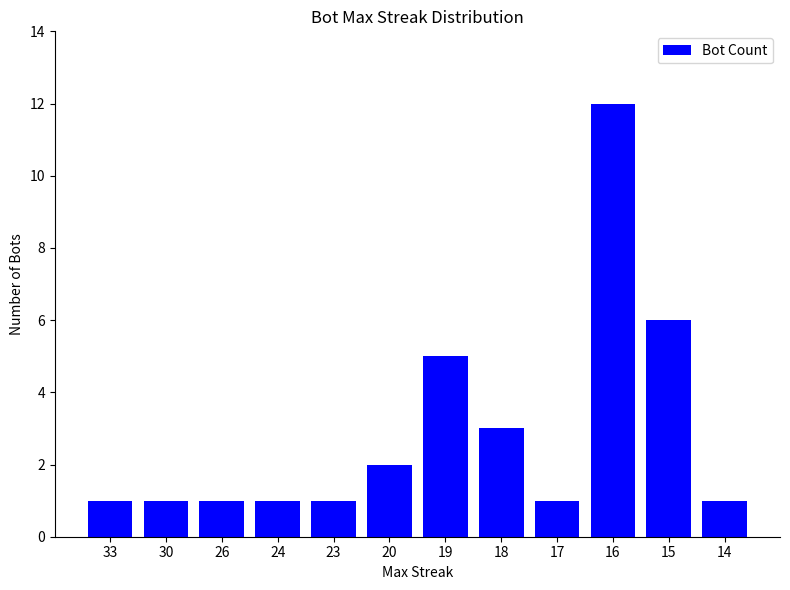

What is the maximum value shown in the chart?

12